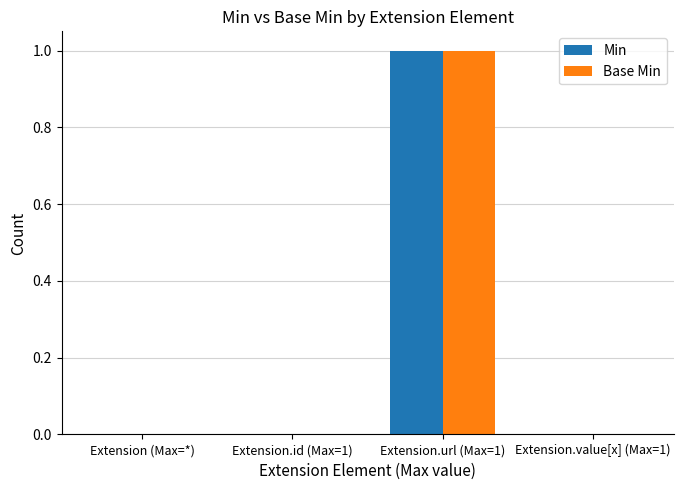

Reading right to left, extract all data points from this chart.

Min: 0	1	0	0
Base Min: 0	1	0	0